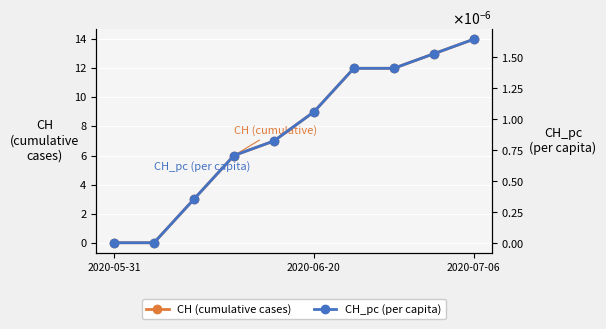

Count the number of data series in this chart.

2